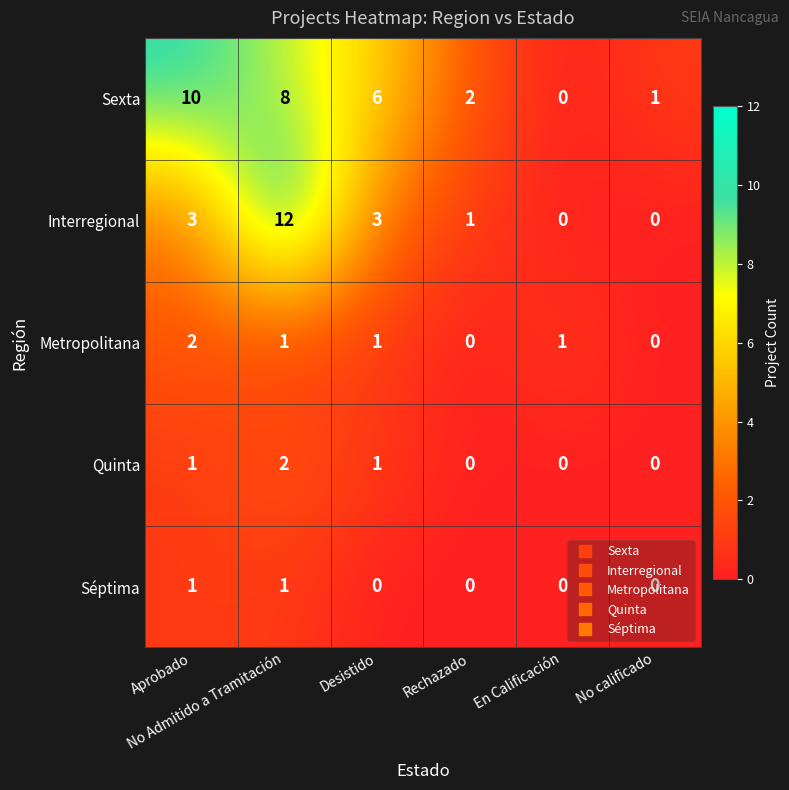

At which category is the sum across all series the highest?

No Admitido a Tramitación